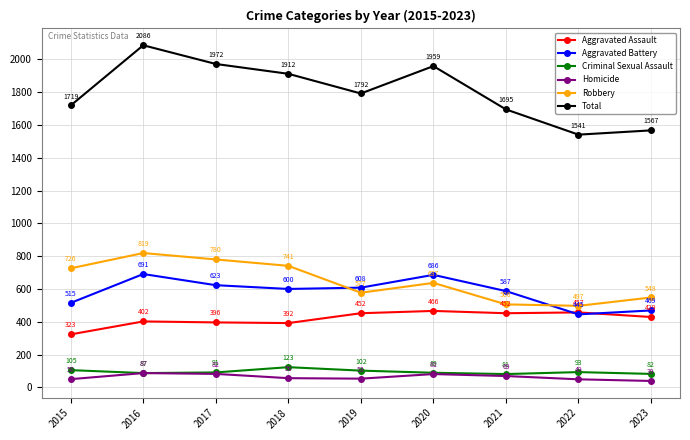

What is the sum of all Criminal Sexual Assault values?

853